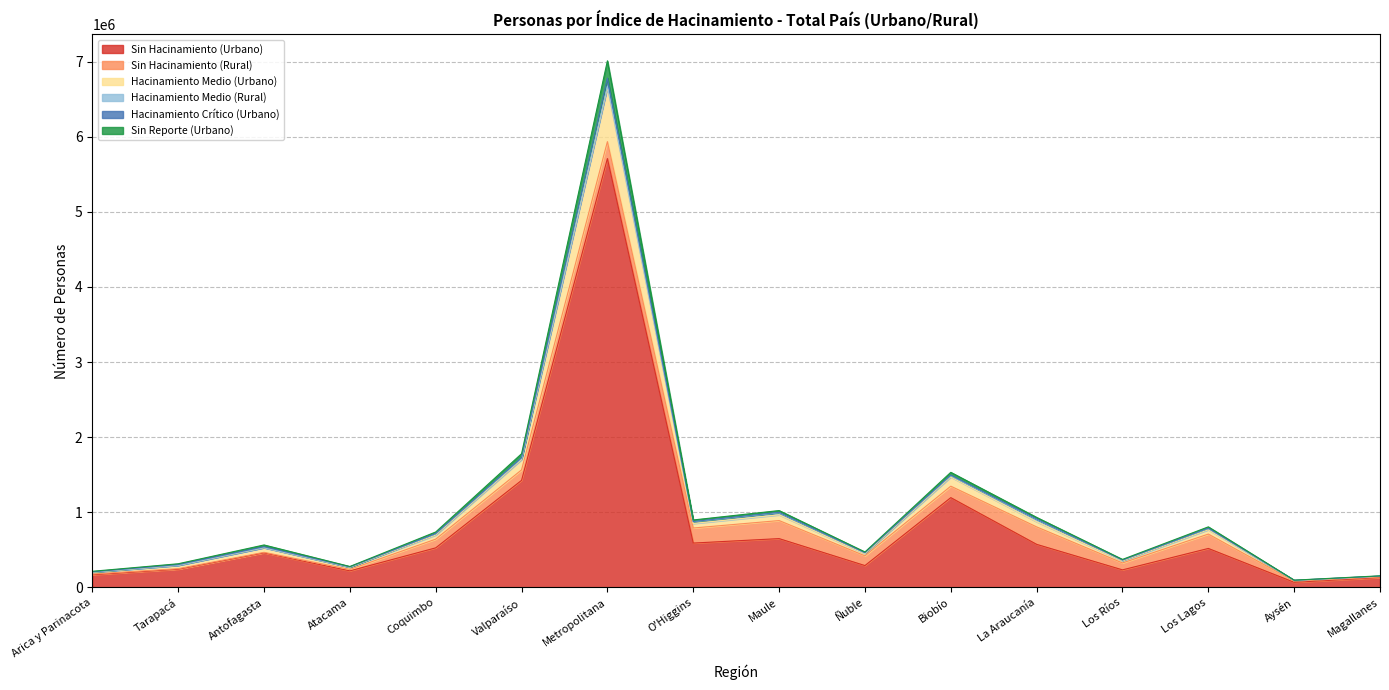

Is the value of Hacinamiento Medio (Urbano) at Antofagasta greater than the value of Sin Hacinamiento (Urbano) at Valparaíso?

No